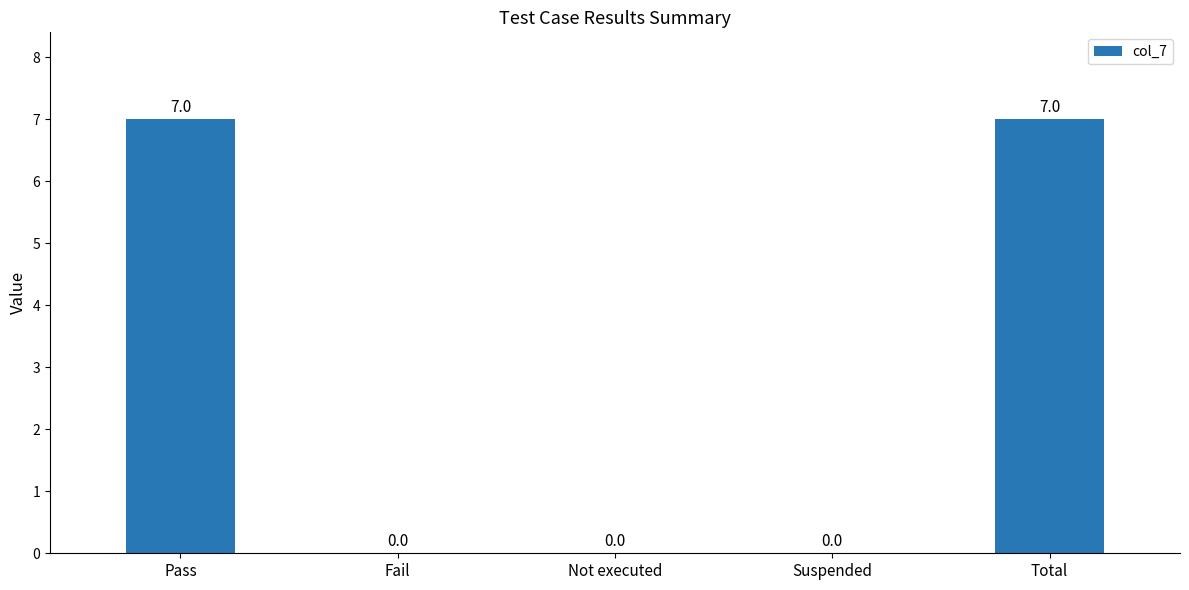

True or false: the data shows 0 at Fail.

True